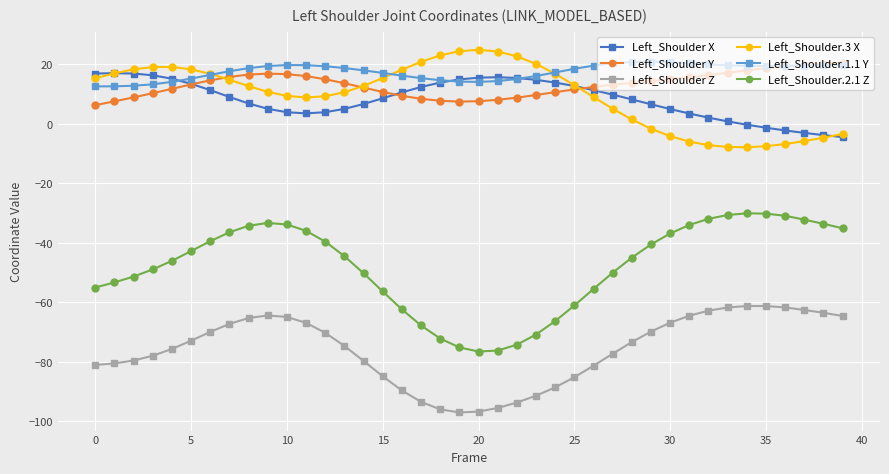

At how many categories does at least one series exceed 1?

40